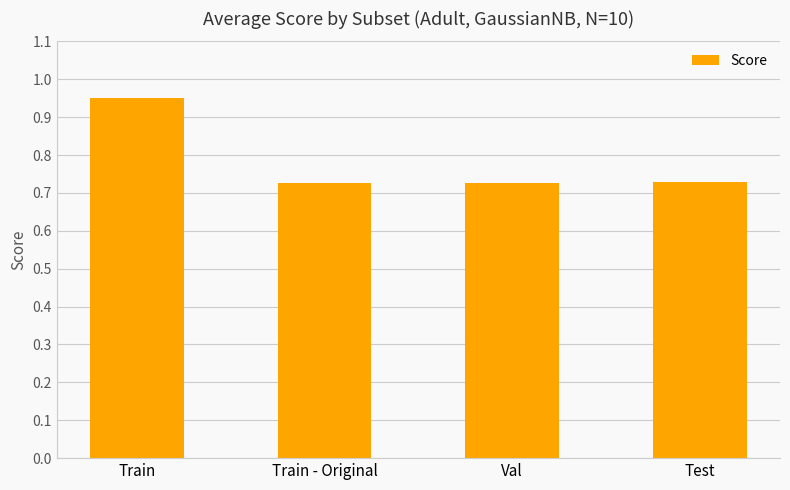

How many values are between 0 and 1?

4